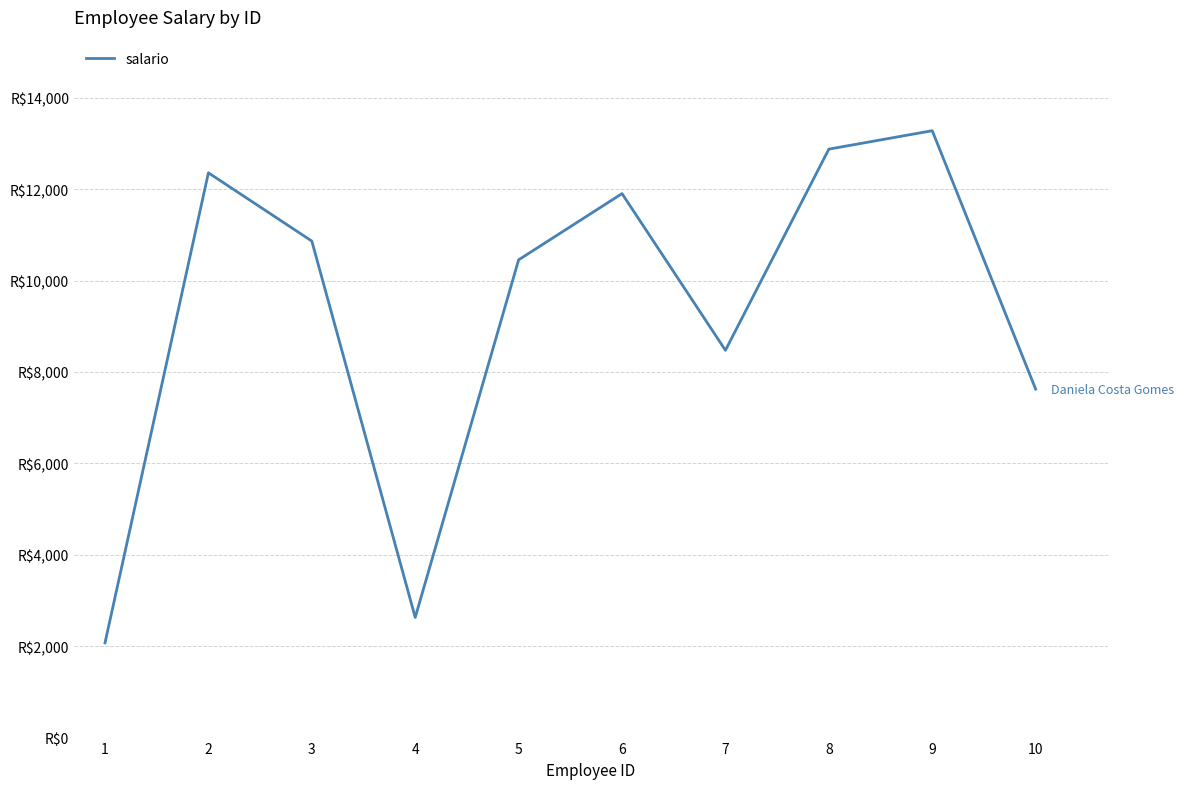

True or false: there are more than 2 points higher than both neighbors.

True